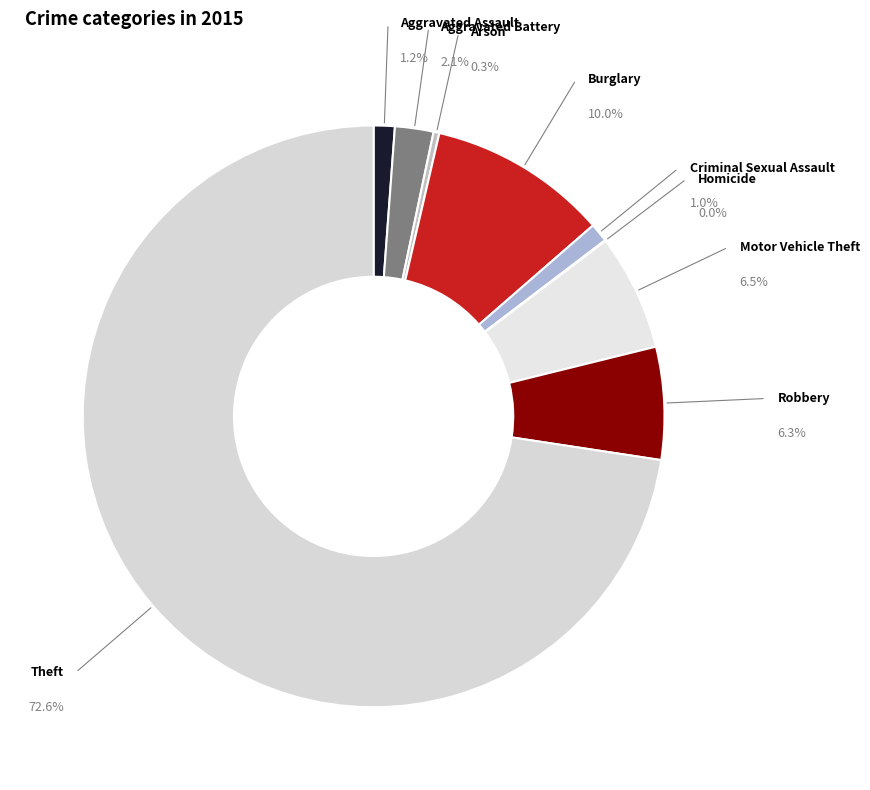

Rank the categories by value from lowest to highest.

Homicide, Arson, Criminal Sexual Assault, Aggravated Assault, Aggravated Battery, Robbery, Motor Vehicle Theft, Burglary, Theft